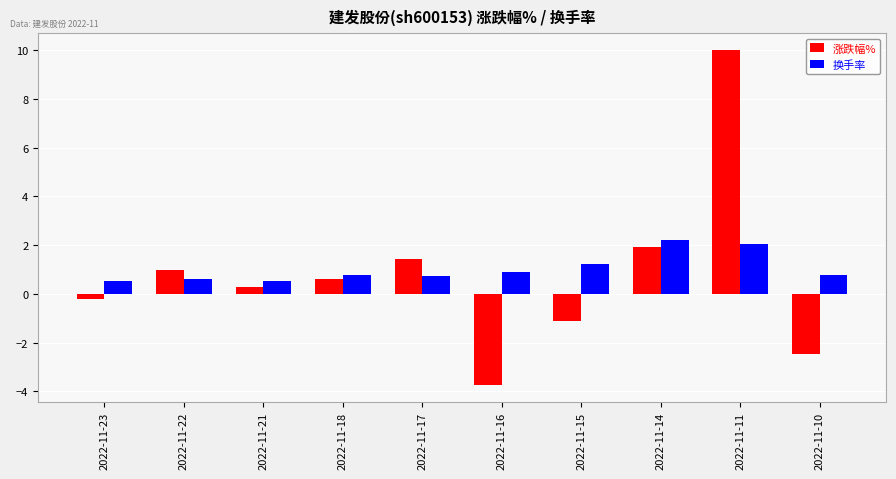

The 涨跌幅% series shows 1.9 at 2022-11-14. True or false?

True